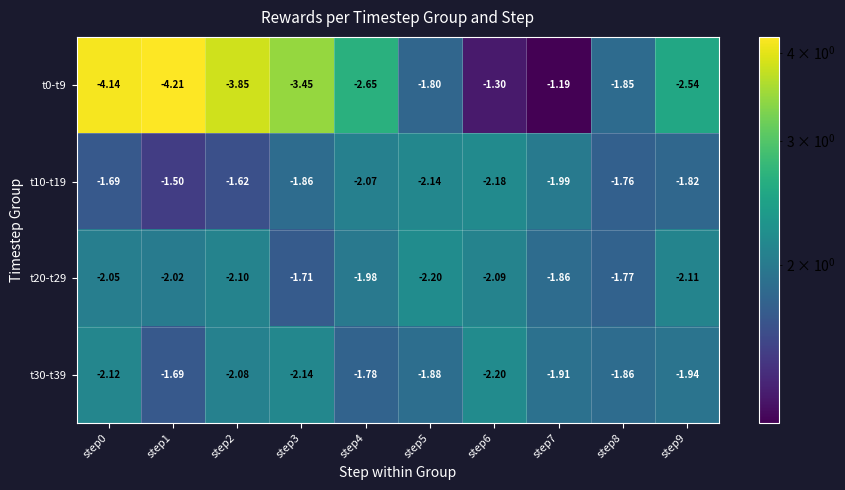

Rank the series at step9 from highest to lowest value.

t10-t19, t30-t39, t20-t29, t0-t9